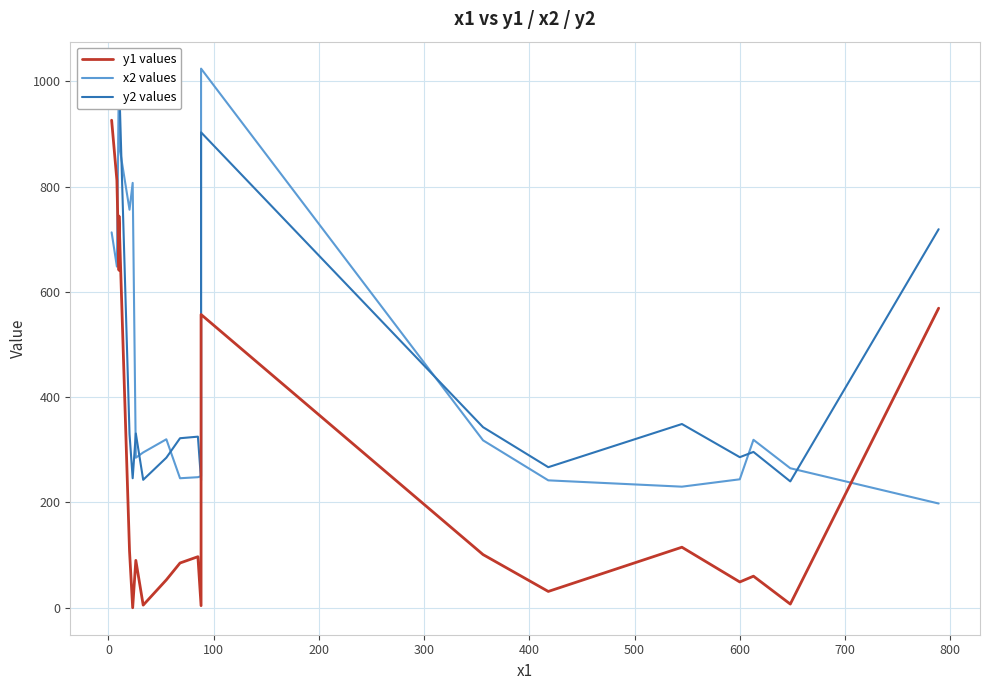

In y1 values, how many points are lower than both neighbors (excluding endpoints)?

7